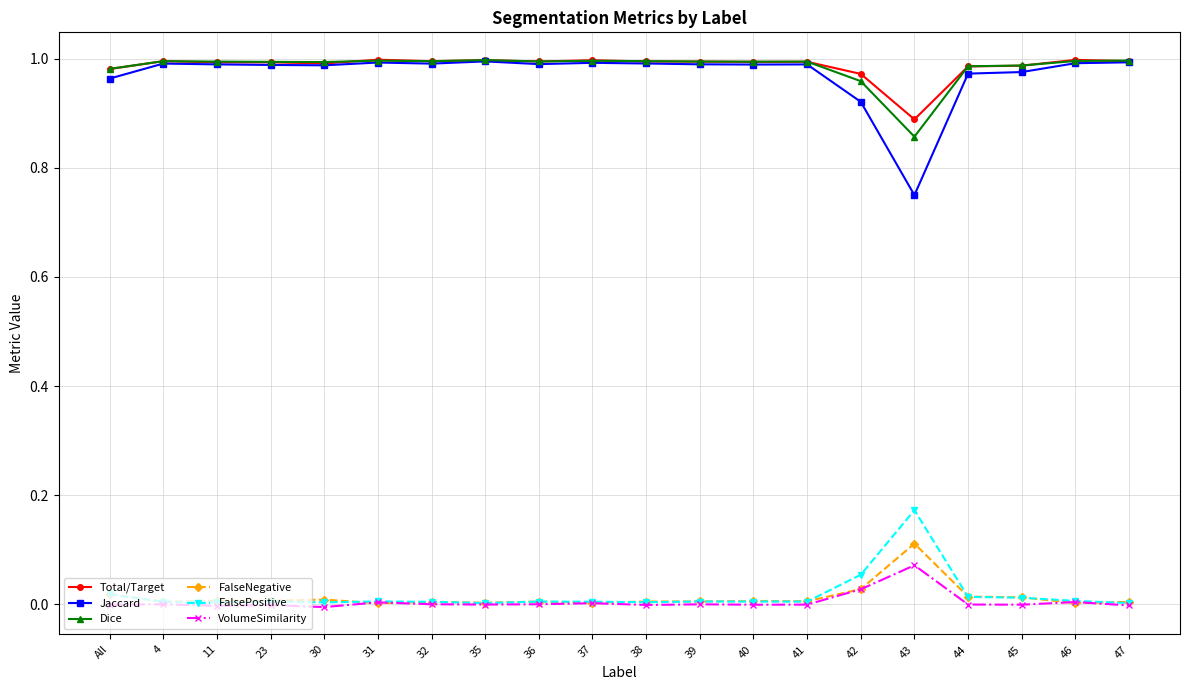

Which series has the largest range (max minus min)?

Jaccard